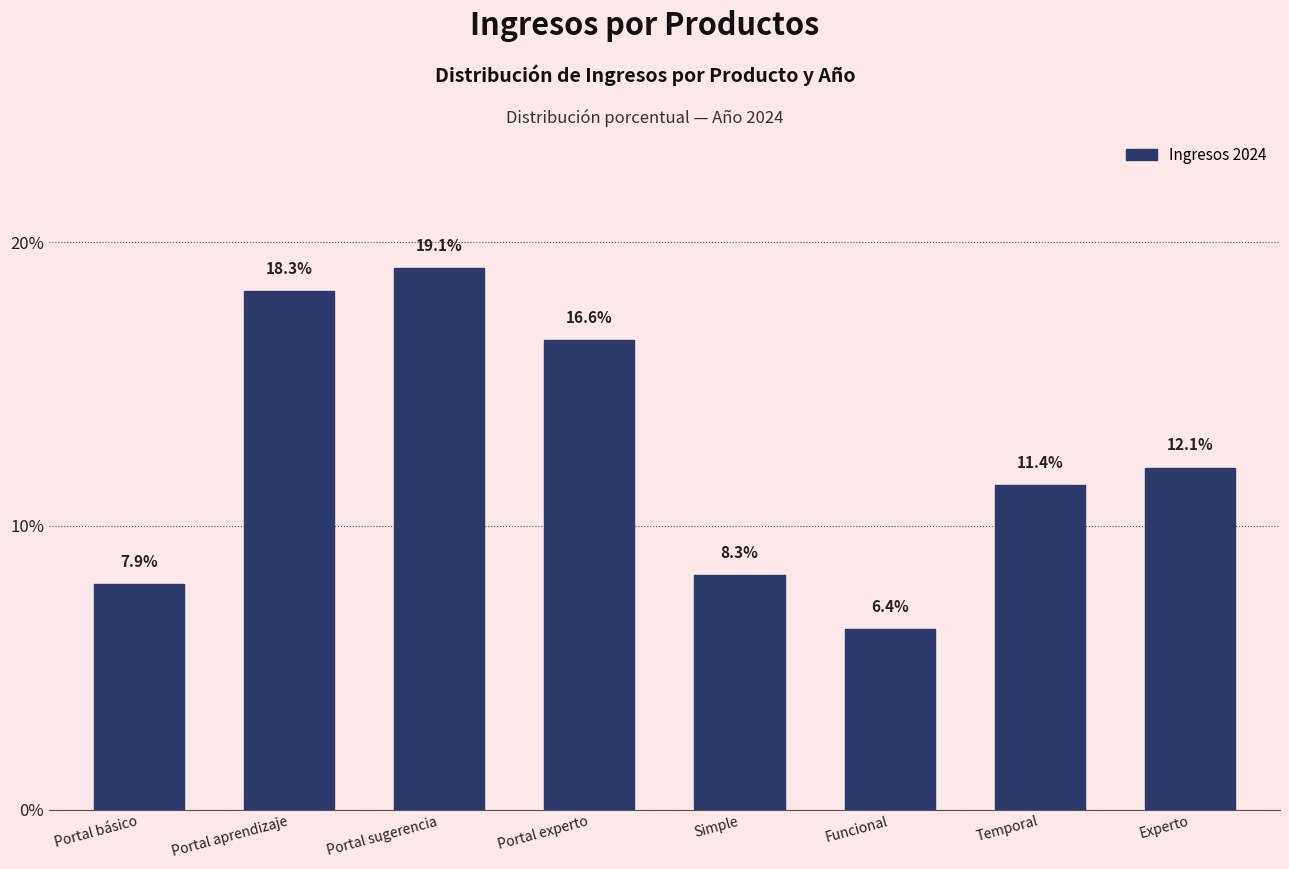

Reading left to right, list all the values displayed in this chart.

7.9	18.3	19.1	16.6	8.3	6.4	11.4	12.1